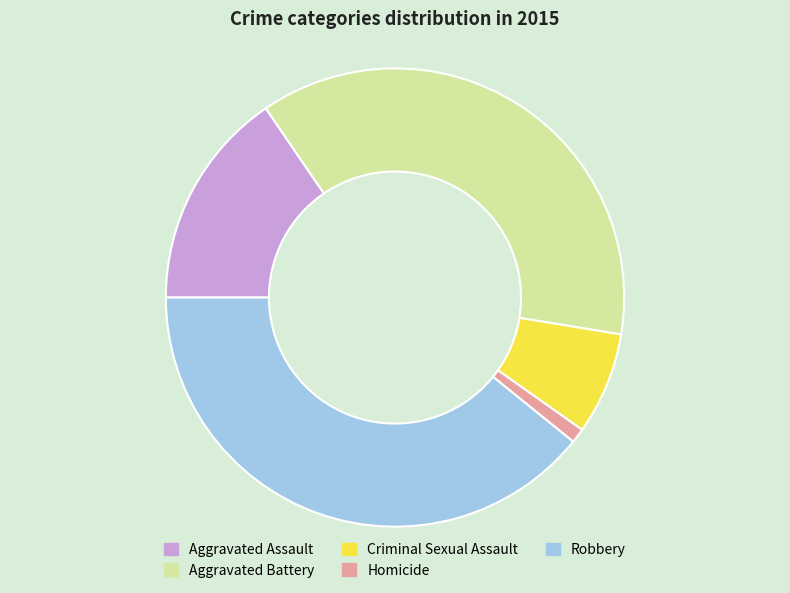

How many segments does this pie chart have?

5